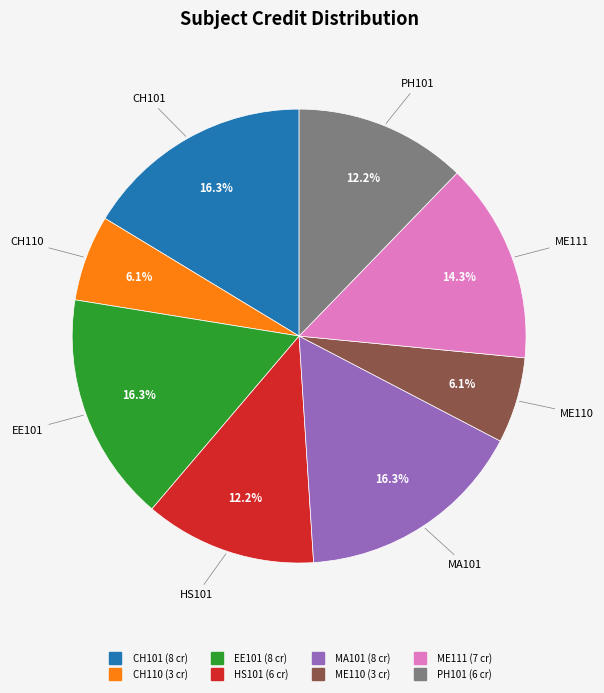

To the nearest percent, what percentage of the pie is PH101?

12%